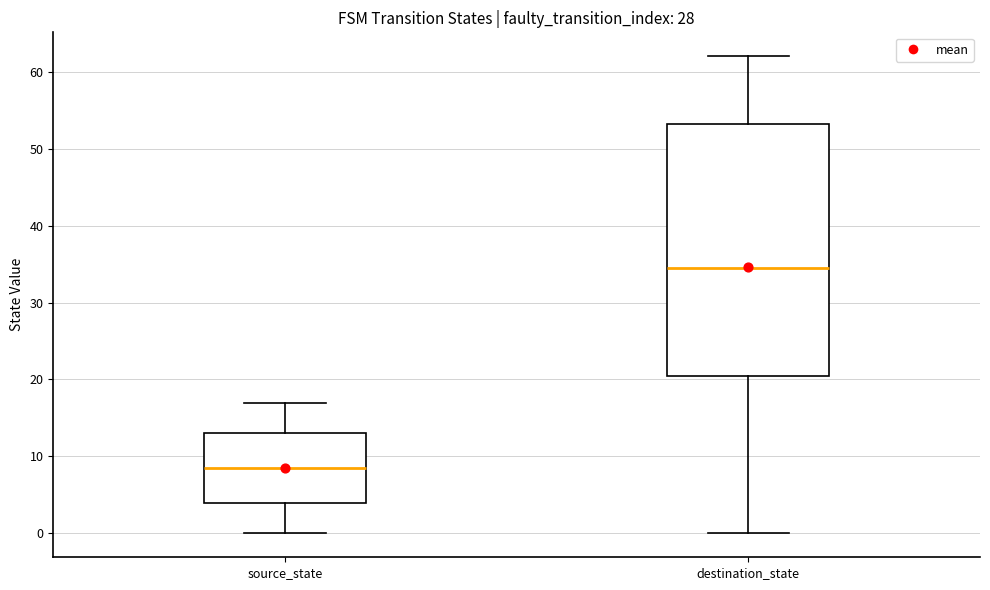

Where is the lower edge of the box for destination_state on the y-axis? The values are not printed on the chart, so give them approximately, as read against the axis.

21